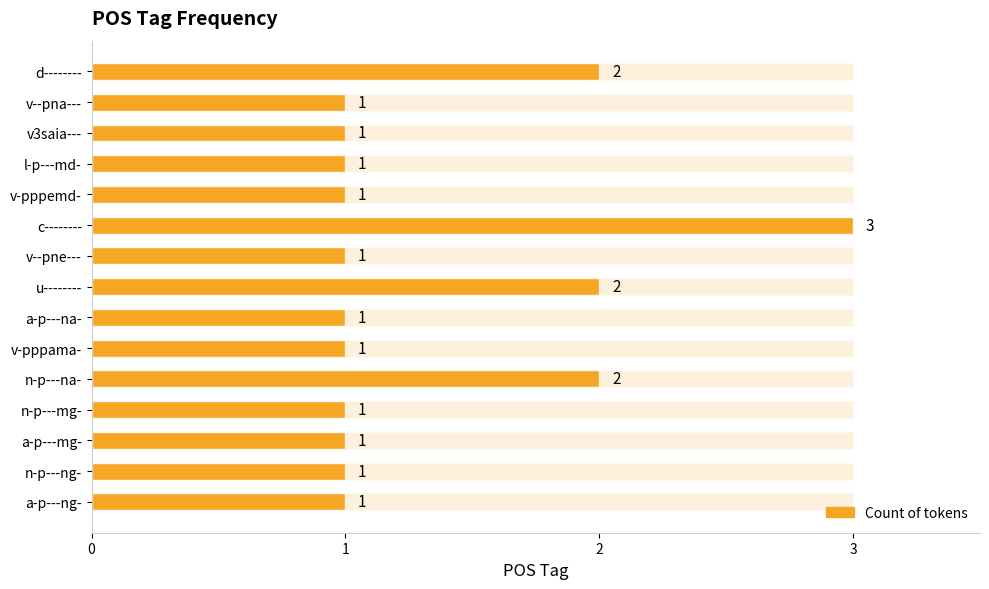

What is the difference between the maximum and second lowest values?

2